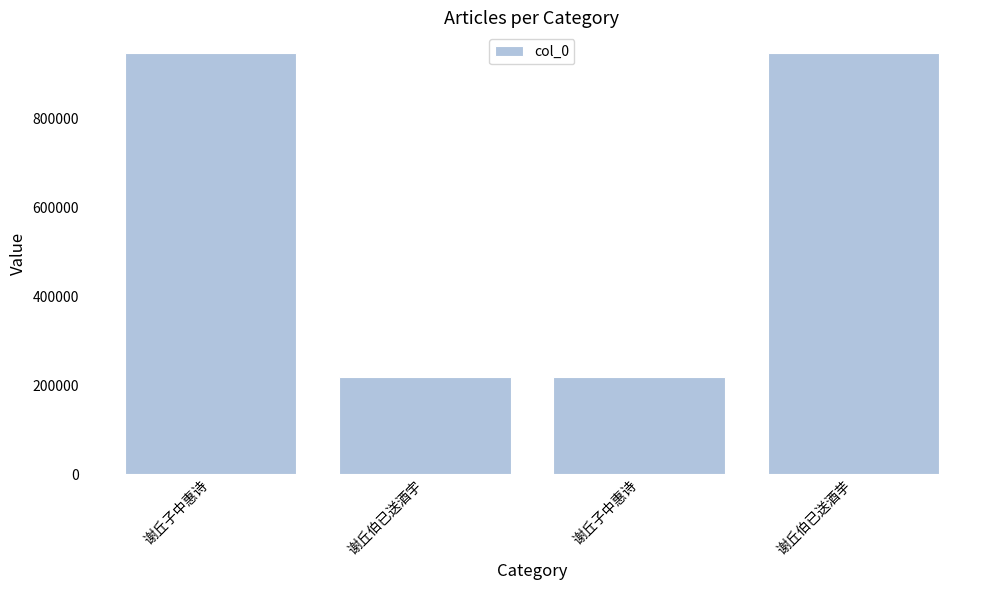

Count the number of data series in this chart.

1